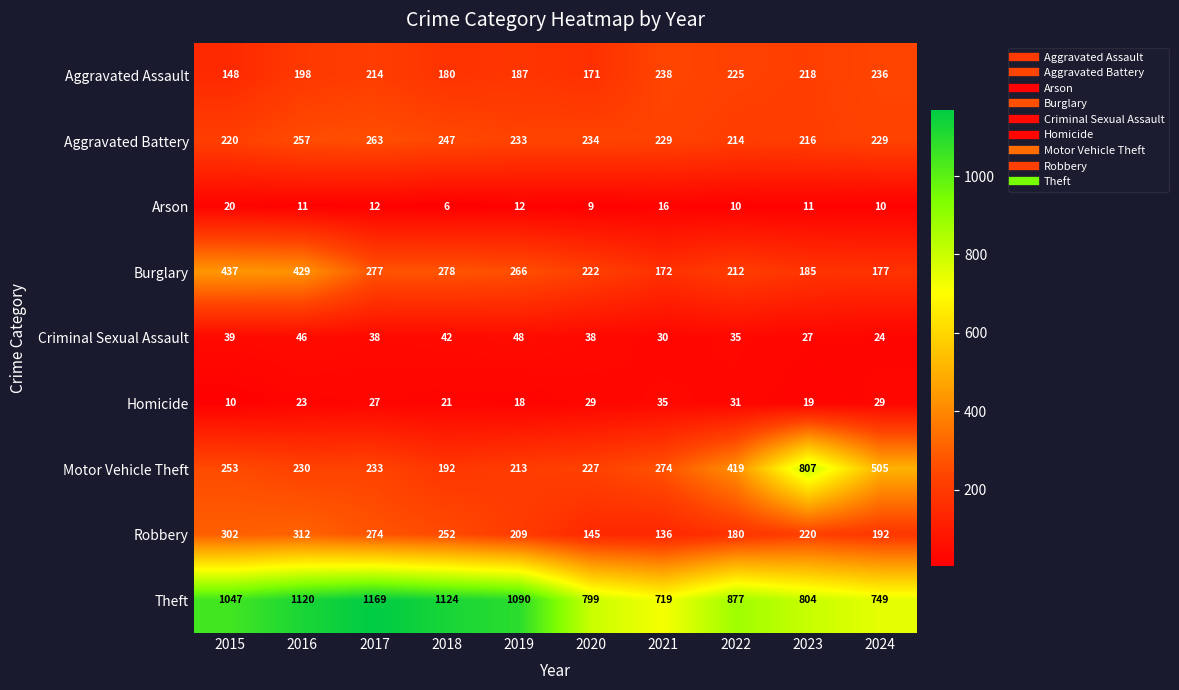

Which label corresponds to the largest value in the chart?

2017